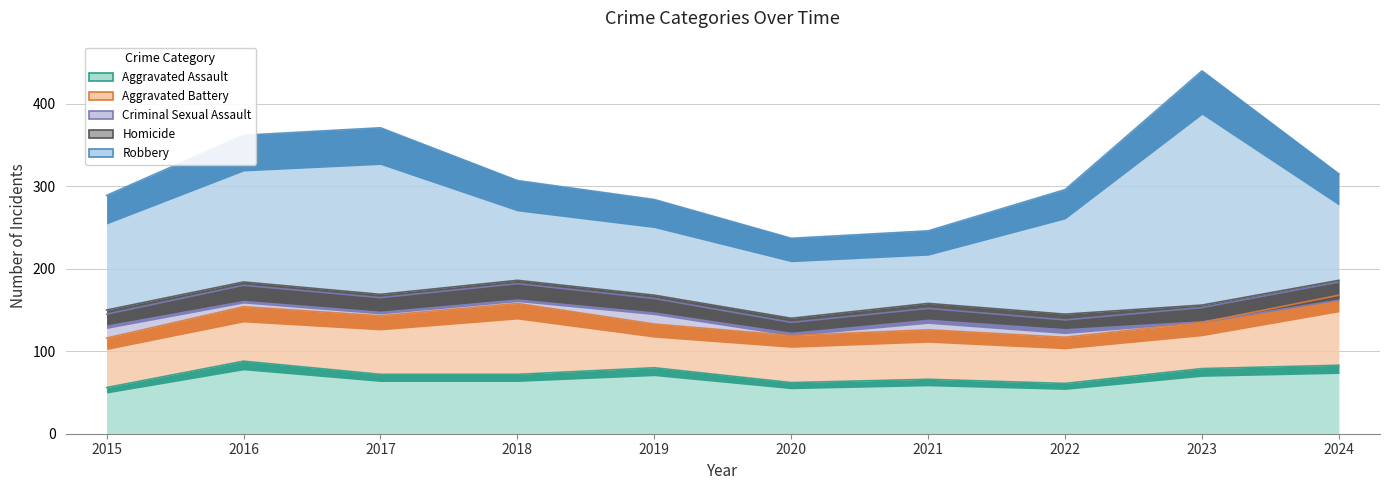

At which category does Criminal Sexual Assault reach its first local peak?

2019